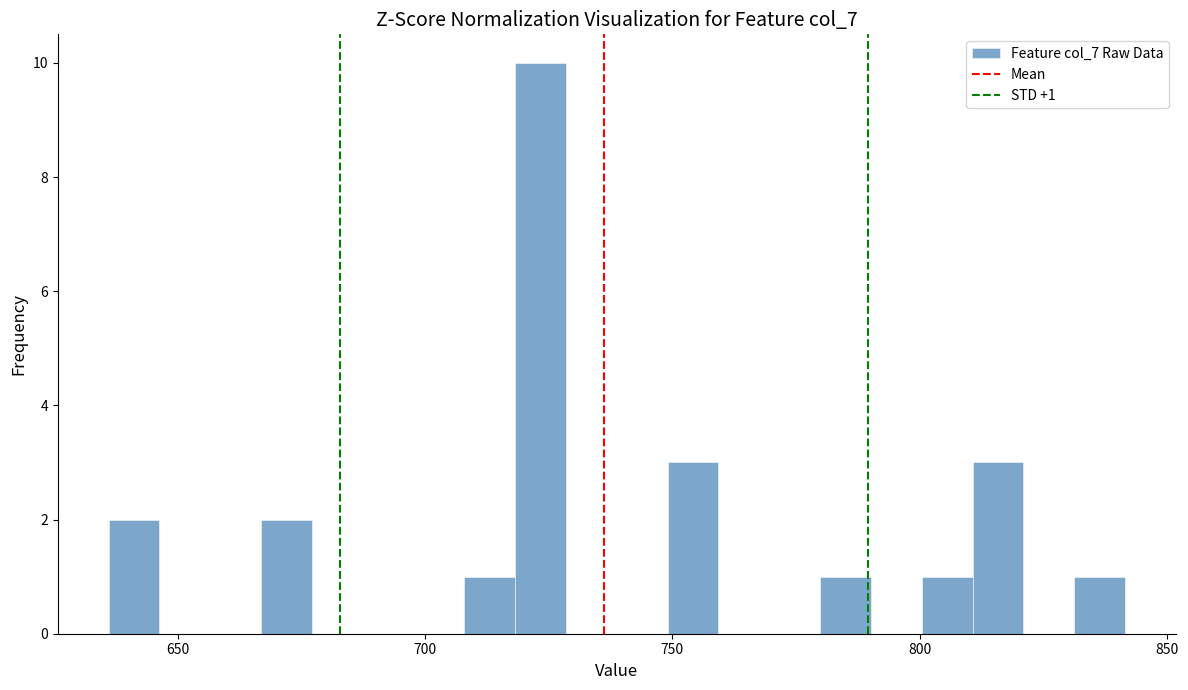

Around what value on the x-axis is the tallest bar? Give the approximate position of its centre, as read against the axis.

725